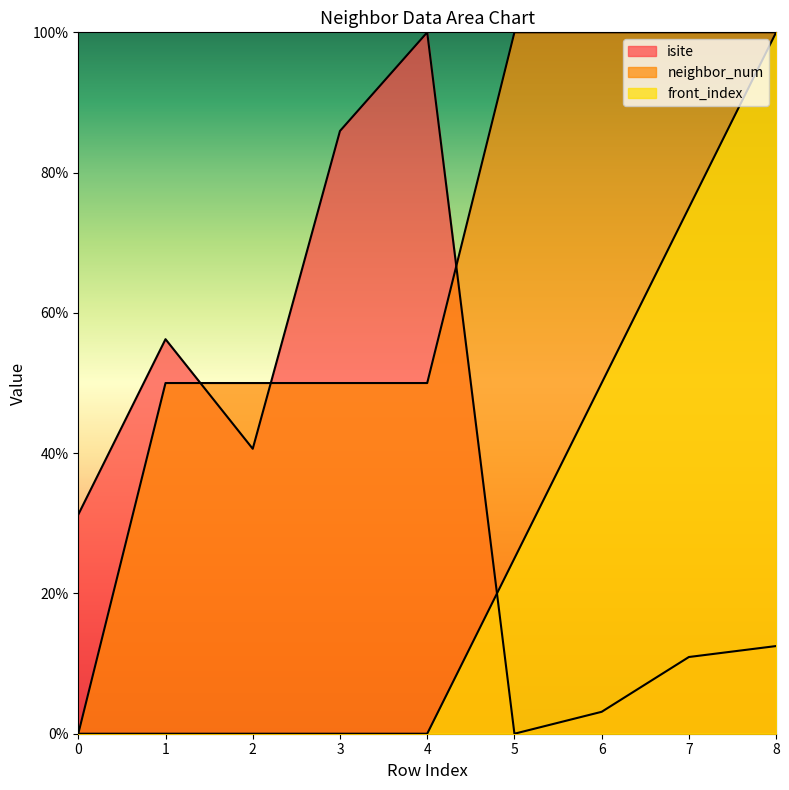

Reading right to left, list all the values displayed in this chart.

isite: 8=12.5	7=10.9	6=3.1	5=0.0	4=100.0	3=85.9	2=40.6	1=56.2	0=31.2
neighbor_num: 8=100.0	7=100.0	6=100.0	5=100.0	4=50.0	3=50.0	2=50.0	1=50.0	0=0.0
front_index: 8=100.0	7=75.0	6=50.0	5=25.0	4=0.0	3=0.0	2=0.0	1=0.0	0=0.0